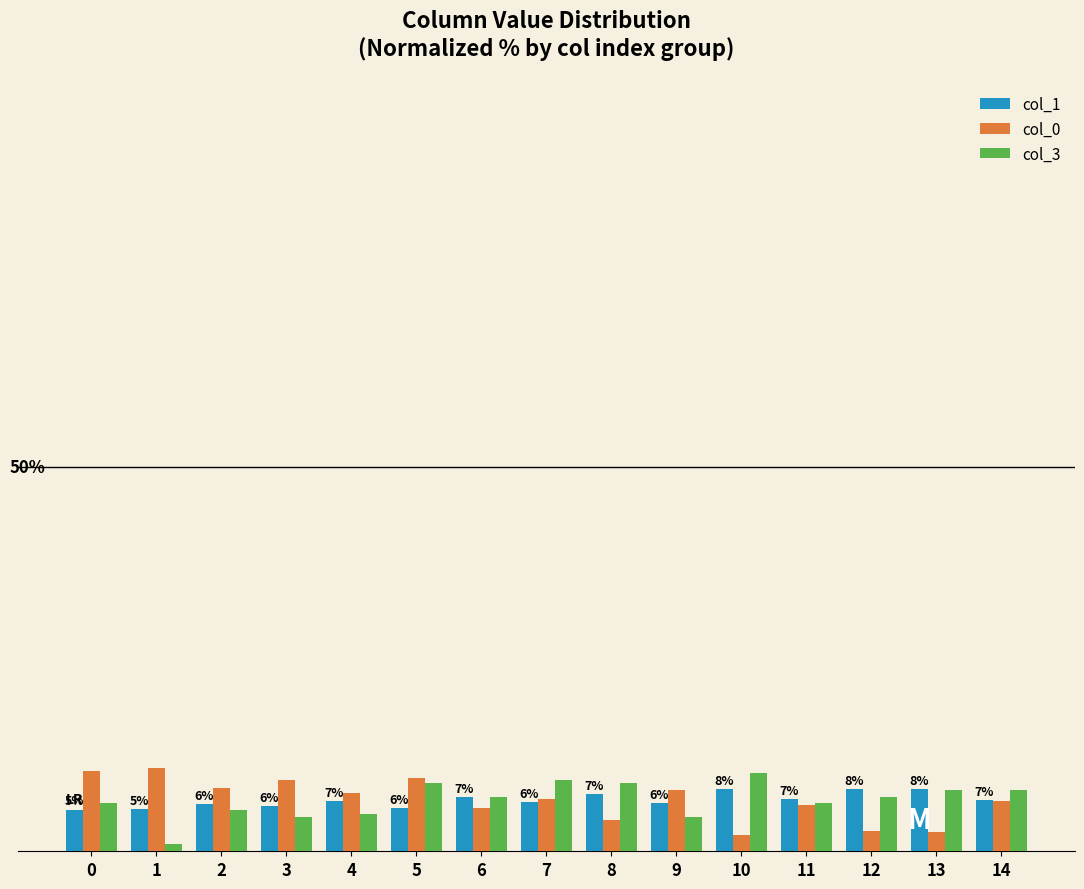

List the series in order of their peak value, lowest first.

col_1, col_3, col_0